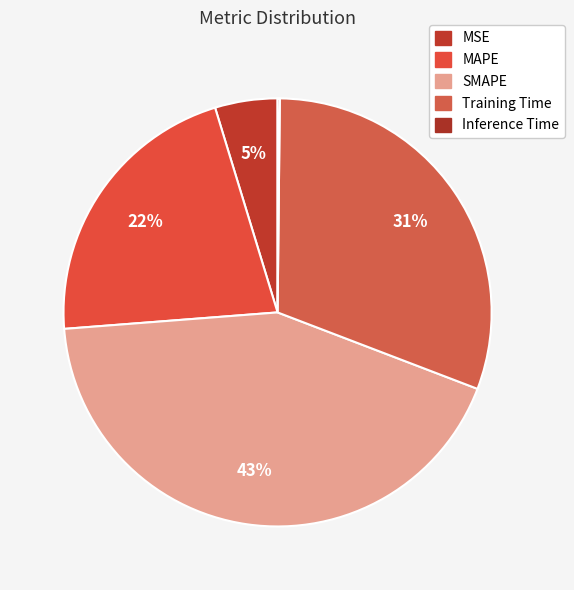

What percentage do Inference Time and SMAPE together represent?

43.1%